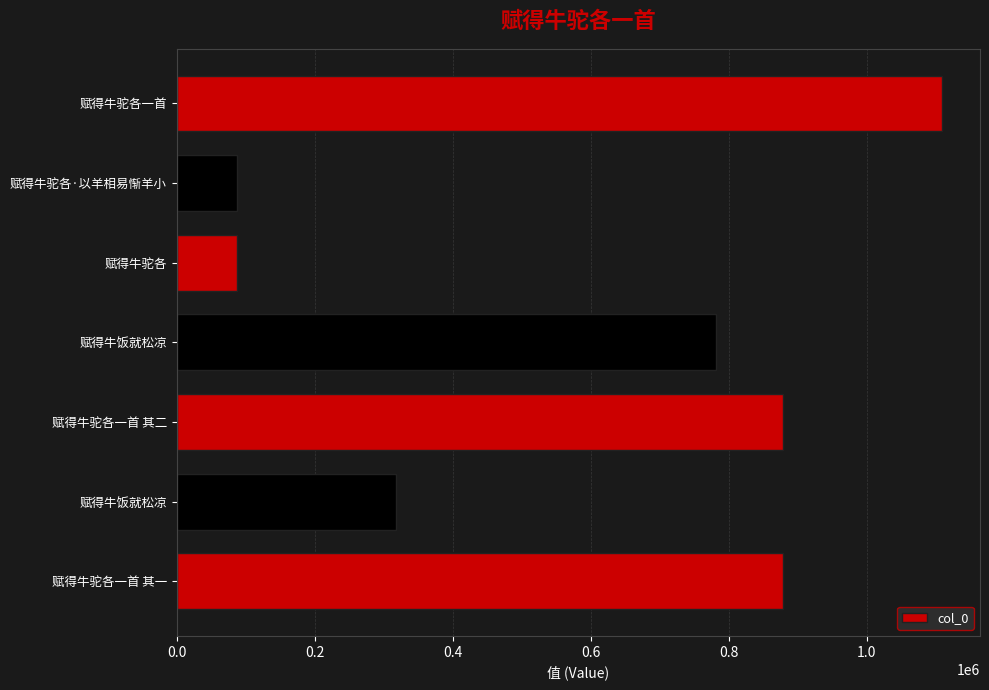

What is the average value?

591420